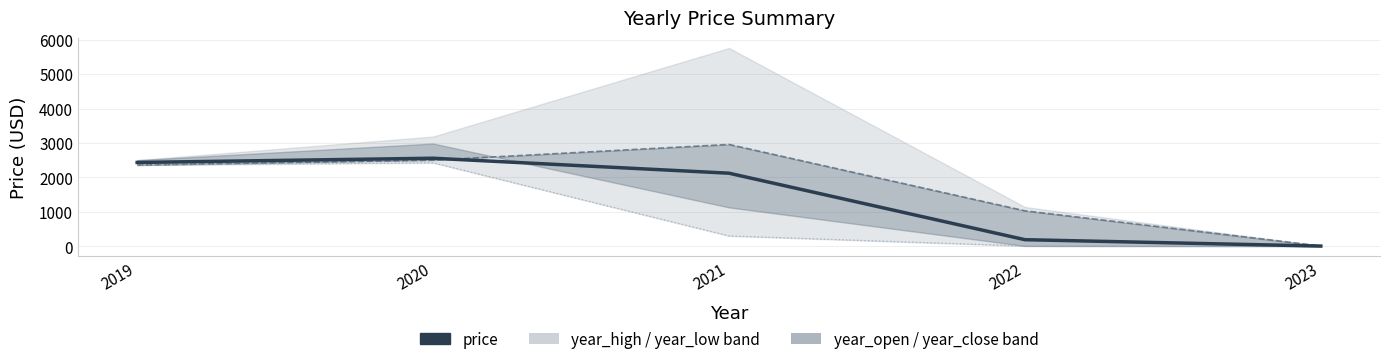

The price series shows 1410.5 at 2021. True or false?

False